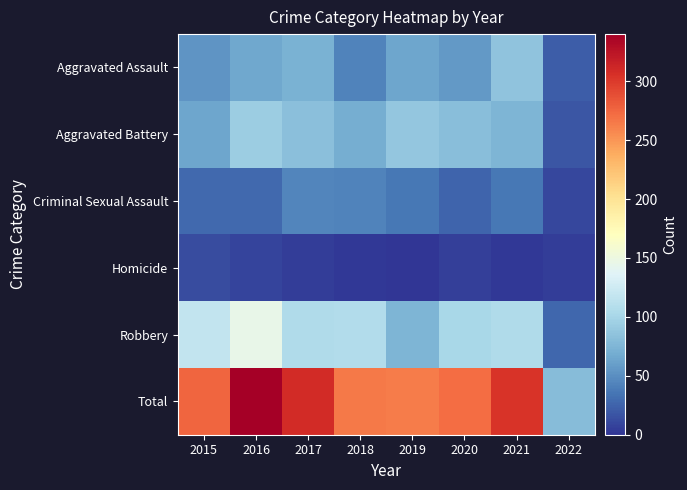

What is the spread (max minus min) of values at 2015?

263